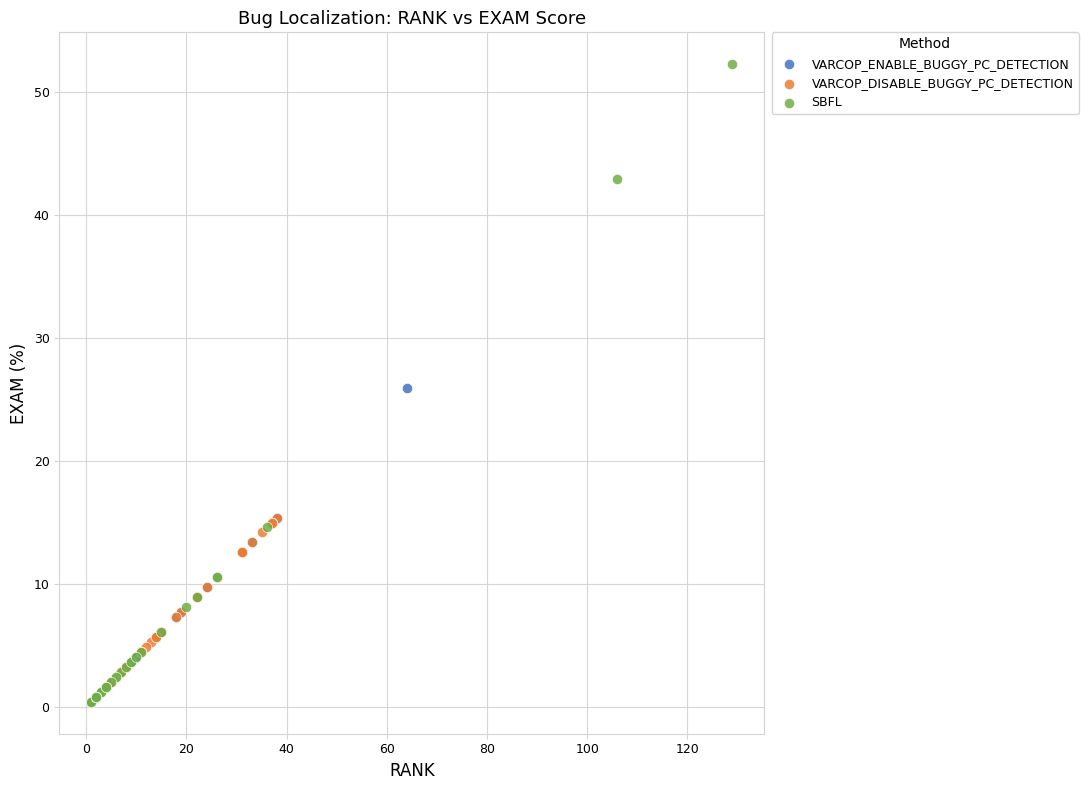

Which series contains the highest Y value?

SBFL